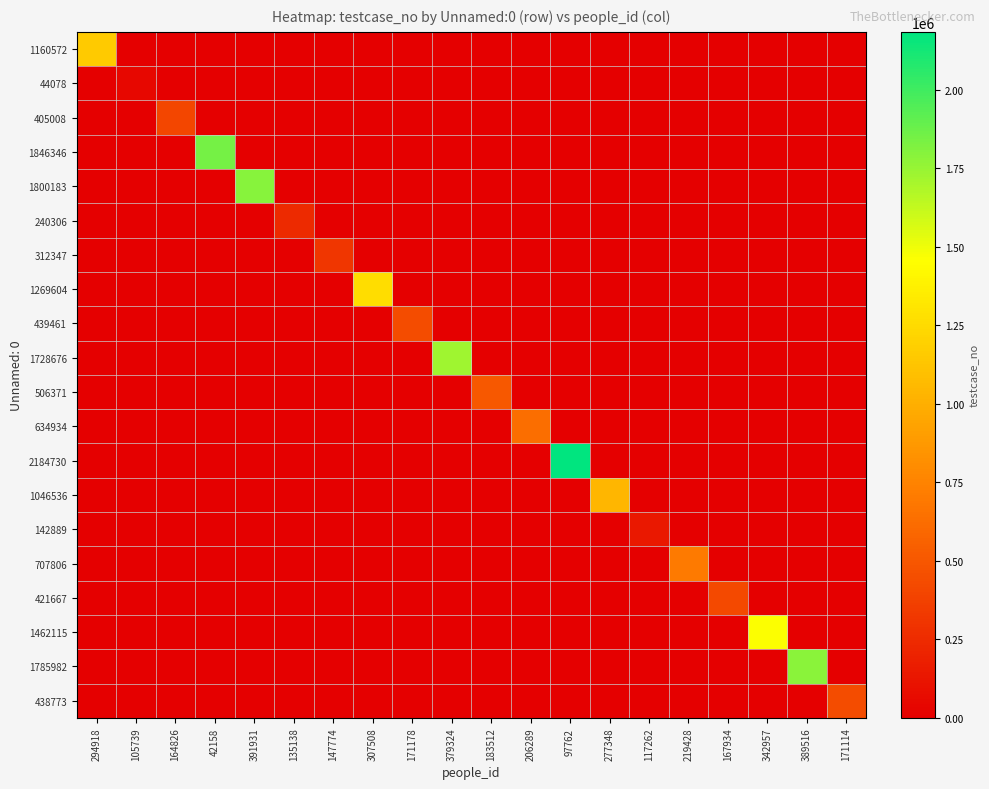

Reading right to left, what are all the values shown in this chart?

1160572: 171114=0	389516=0	342957=0	167934=0	219428=0	117262=0	277348=0	97762=0	206289=0	183512=0	379324=0	171178=0	307508=0	147774=0	135138=0	391931=0	42158=0	164826=0	105739=0	294918=1160573
44078: 171114=0	389516=0	342957=0	167934=0	219428=0	117262=0	277348=0	97762=0	206289=0	183512=0	379324=0	171178=0	307508=0	147774=0	135138=0	391931=0	42158=0	164826=0	105739=44079	294918=0
405008: 171114=0	389516=0	342957=0	167934=0	219428=0	117262=0	277348=0	97762=0	206289=0	183512=0	379324=0	171178=0	307508=0	147774=0	135138=0	391931=0	42158=0	164826=405009	105739=0	294918=0
1846346: 171114=0	389516=0	342957=0	167934=0	219428=0	117262=0	277348=0	97762=0	206289=0	183512=0	379324=0	171178=0	307508=0	147774=0	135138=0	391931=0	42158=1846347	164826=0	105739=0	294918=0
1800183: 171114=0	389516=0	342957=0	167934=0	219428=0	117262=0	277348=0	97762=0	206289=0	183512=0	379324=0	171178=0	307508=0	147774=0	135138=0	391931=1800184	42158=0	164826=0	105739=0	294918=0
240306: 171114=0	389516=0	342957=0	167934=0	219428=0	117262=0	277348=0	97762=0	206289=0	183512=0	379324=0	171178=0	307508=0	147774=0	135138=240307	391931=0	42158=0	164826=0	105739=0	294918=0
312347: 171114=0	389516=0	342957=0	167934=0	219428=0	117262=0	277348=0	97762=0	206289=0	183512=0	379324=0	171178=0	307508=0	147774=312348	135138=0	391931=0	42158=0	164826=0	105739=0	294918=0
1269604: 171114=0	389516=0	342957=0	167934=0	219428=0	117262=0	277348=0	97762=0	206289=0	183512=0	379324=0	171178=0	307508=1269605	147774=0	135138=0	391931=0	42158=0	164826=0	105739=0	294918=0
439461: 171114=0	389516=0	342957=0	167934=0	219428=0	117262=0	277348=0	97762=0	206289=0	183512=0	379324=0	171178=439462	307508=0	147774=0	135138=0	391931=0	42158=0	164826=0	105739=0	294918=0
1728676: 171114=0	389516=0	342957=0	167934=0	219428=0	117262=0	277348=0	97762=0	206289=0	183512=0	379324=1728677	171178=0	307508=0	147774=0	135138=0	391931=0	42158=0	164826=0	105739=0	294918=0
506371: 171114=0	389516=0	342957=0	167934=0	219428=0	117262=0	277348=0	97762=0	206289=0	183512=506372	379324=0	171178=0	307508=0	147774=0	135138=0	391931=0	42158=0	164826=0	105739=0	294918=0
634934: 171114=0	389516=0	342957=0	167934=0	219428=0	117262=0	277348=0	97762=0	206289=634935	183512=0	379324=0	171178=0	307508=0	147774=0	135138=0	391931=0	42158=0	164826=0	105739=0	294918=0
2184730: 171114=0	389516=0	342957=0	167934=0	219428=0	117262=0	277348=0	97762=2184731	206289=0	183512=0	379324=0	171178=0	307508=0	147774=0	135138=0	391931=0	42158=0	164826=0	105739=0	294918=0
1046536: 171114=0	389516=0	342957=0	167934=0	219428=0	117262=0	277348=1046537	97762=0	206289=0	183512=0	379324=0	171178=0	307508=0	147774=0	135138=0	391931=0	42158=0	164826=0	105739=0	294918=0
142889: 171114=0	389516=0	342957=0	167934=0	219428=0	117262=142890	277348=0	97762=0	206289=0	183512=0	379324=0	171178=0	307508=0	147774=0	135138=0	391931=0	42158=0	164826=0	105739=0	294918=0
707806: 171114=0	389516=0	342957=0	167934=0	219428=707807	117262=0	277348=0	97762=0	206289=0	183512=0	379324=0	171178=0	307508=0	147774=0	135138=0	391931=0	42158=0	164826=0	105739=0	294918=0
421667: 171114=0	389516=0	342957=0	167934=421668	219428=0	117262=0	277348=0	97762=0	206289=0	183512=0	379324=0	171178=0	307508=0	147774=0	135138=0	391931=0	42158=0	164826=0	105739=0	294918=0
1462115: 171114=0	389516=0	342957=1462116	167934=0	219428=0	117262=0	277348=0	97762=0	206289=0	183512=0	379324=0	171178=0	307508=0	147774=0	135138=0	391931=0	42158=0	164826=0	105739=0	294918=0
1785982: 171114=0	389516=1785983	342957=0	167934=0	219428=0	117262=0	277348=0	97762=0	206289=0	183512=0	379324=0	171178=0	307508=0	147774=0	135138=0	391931=0	42158=0	164826=0	105739=0	294918=0
438773: 171114=438774	389516=0	342957=0	167934=0	219428=0	117262=0	277348=0	97762=0	206289=0	183512=0	379324=0	171178=0	307508=0	147774=0	135138=0	391931=0	42158=0	164826=0	105739=0	294918=0